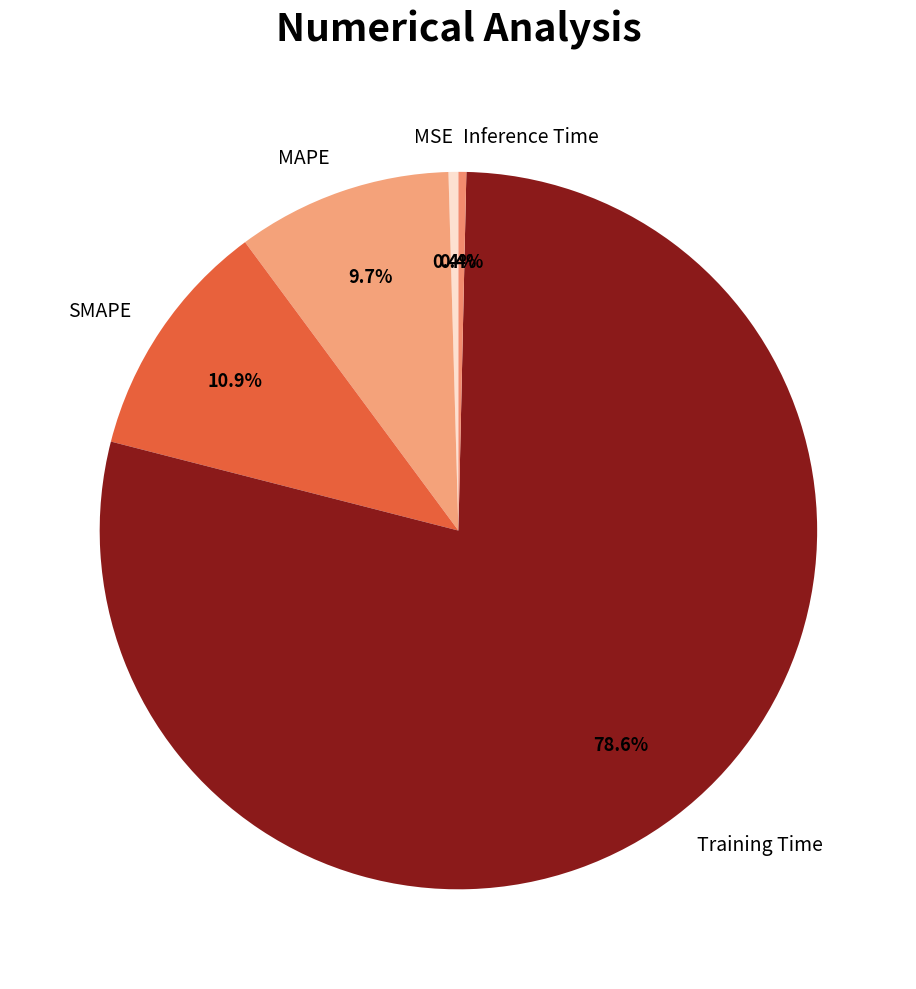

Combined, do Training Time and MSE account for over 50%?

Yes